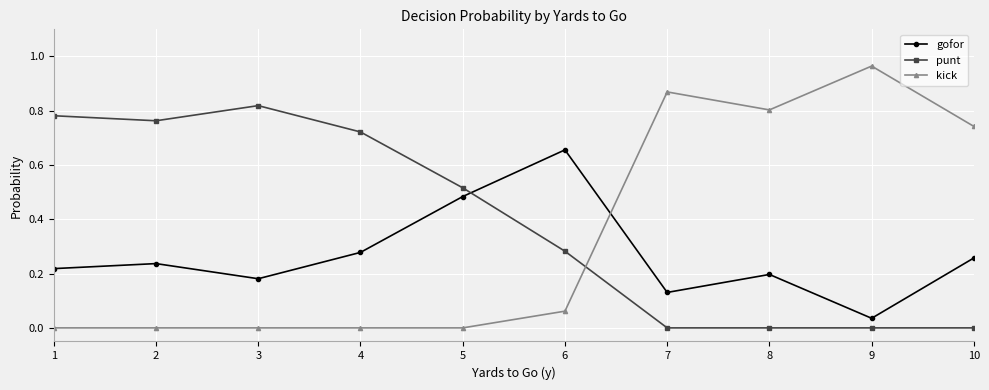

At how many categories does at least one series exceed 0?

10